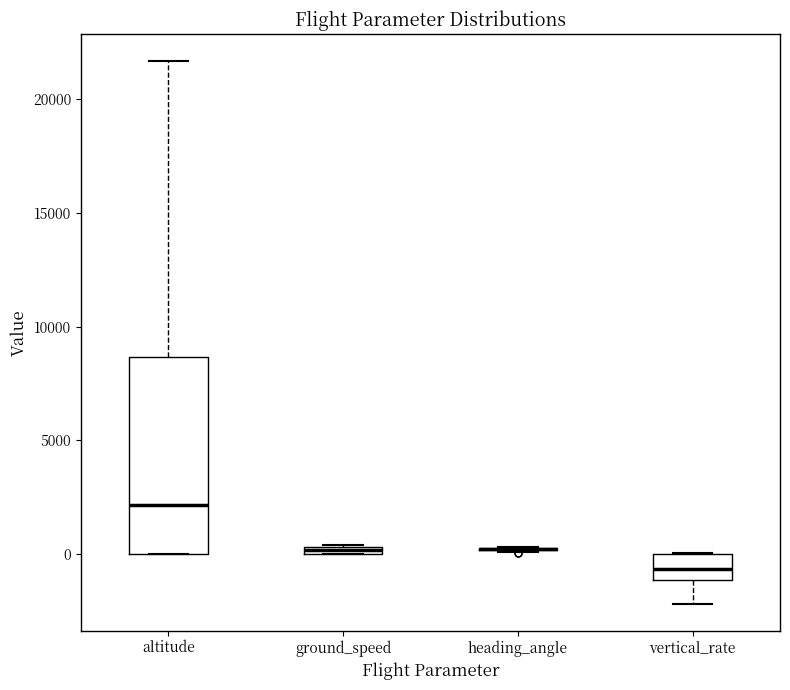

Where is the lower edge of the box for ground_speed on the y-axis? The values are not printed on the chart, so give them approximately, as read against the axis.

0